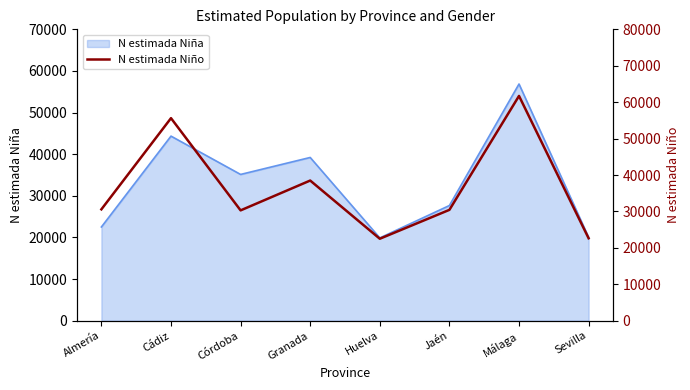

Is this an area chart (filled region under the line)?

No